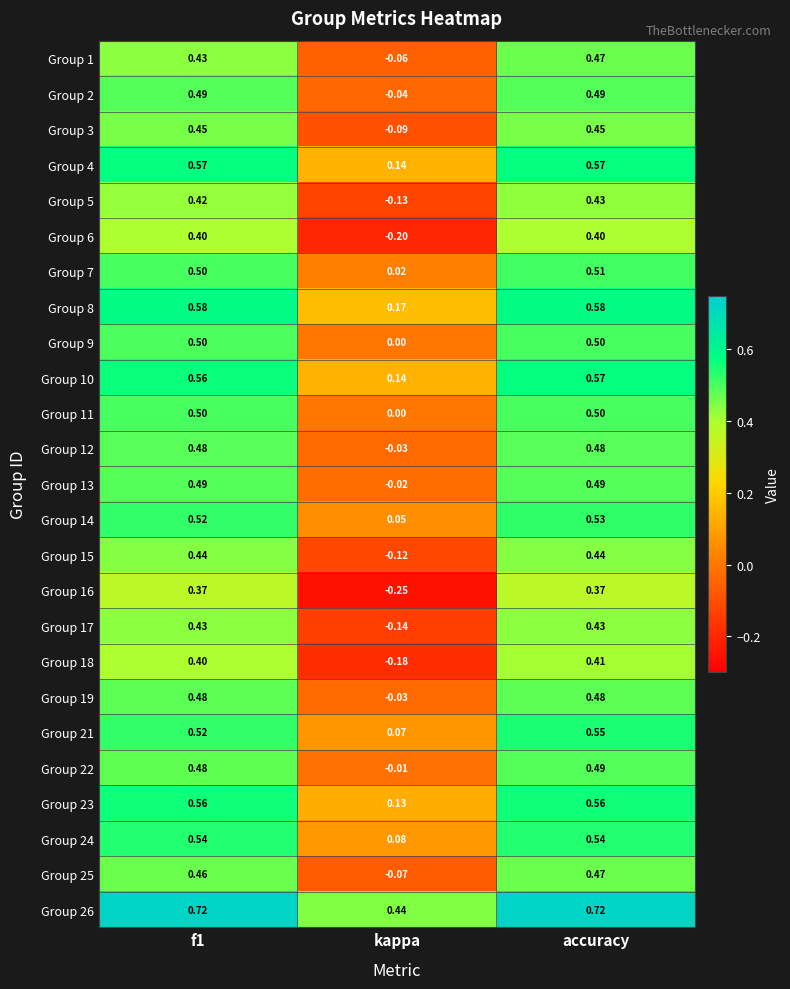

Which category has the highest value in the Group 14 series?

accuracy